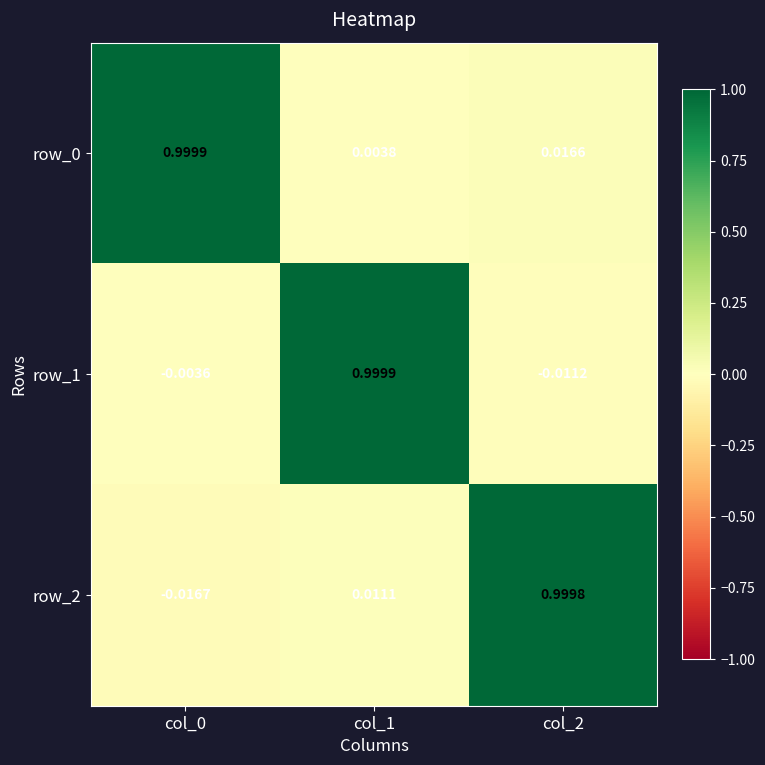

True or false: row_2 has a value of 0.5 at col_2.

False